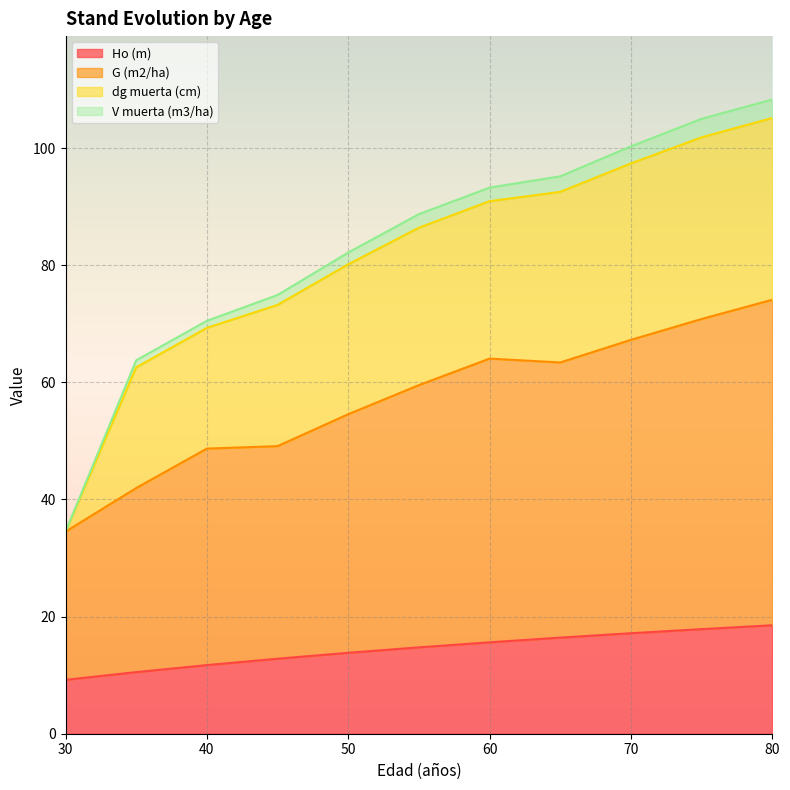

What is the value of the Ho (m) point at the 11th from the left?

18.5